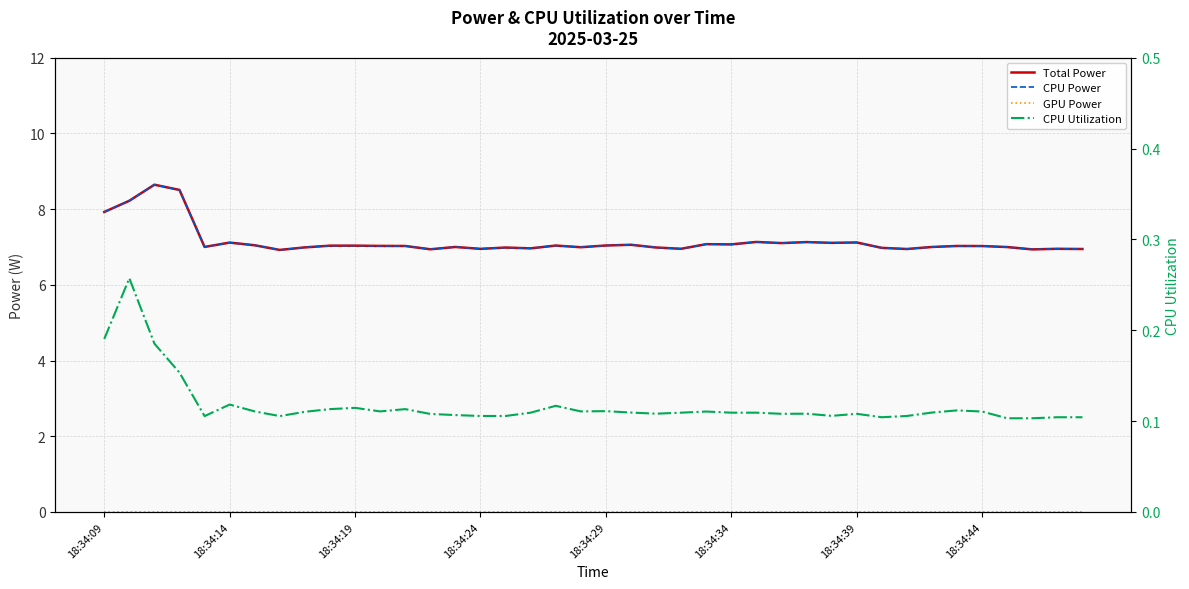

Between 21 and 18:34:34, which is larger?

18:34:34